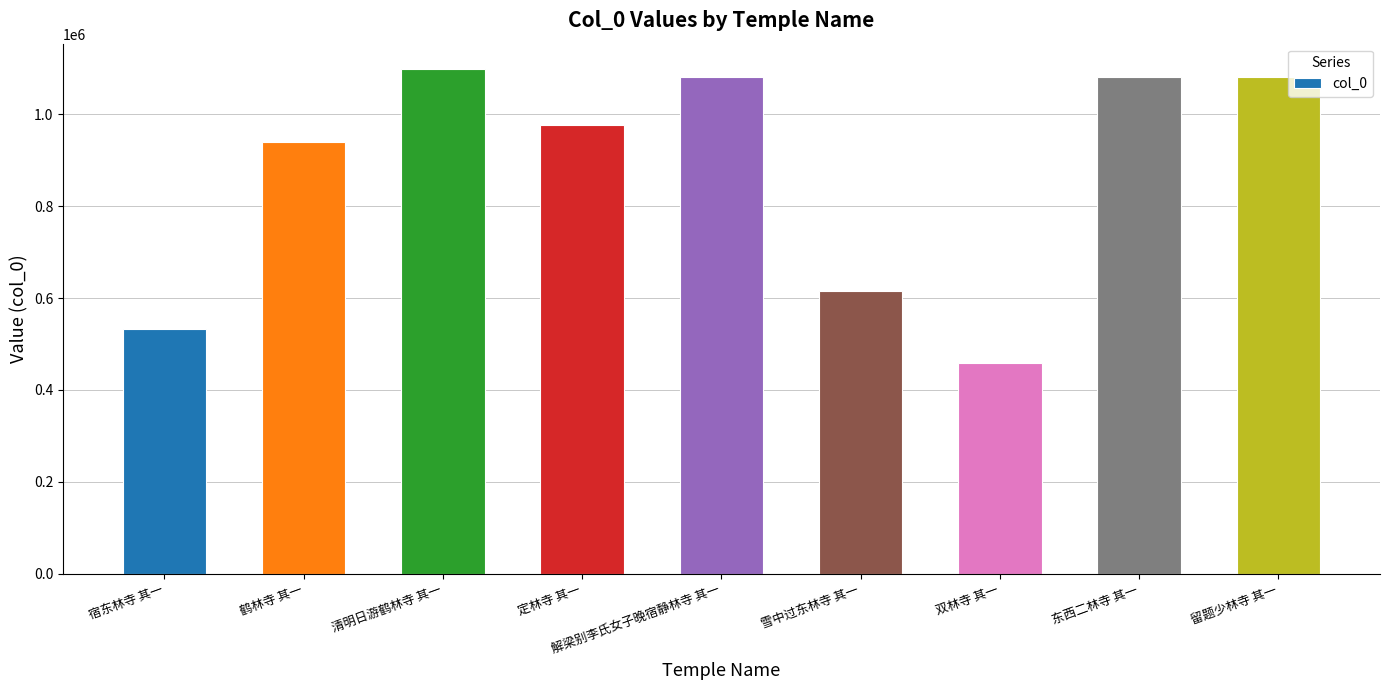

At which category does the chart reach its peak across all series?

清明日游鹤林寺 其一